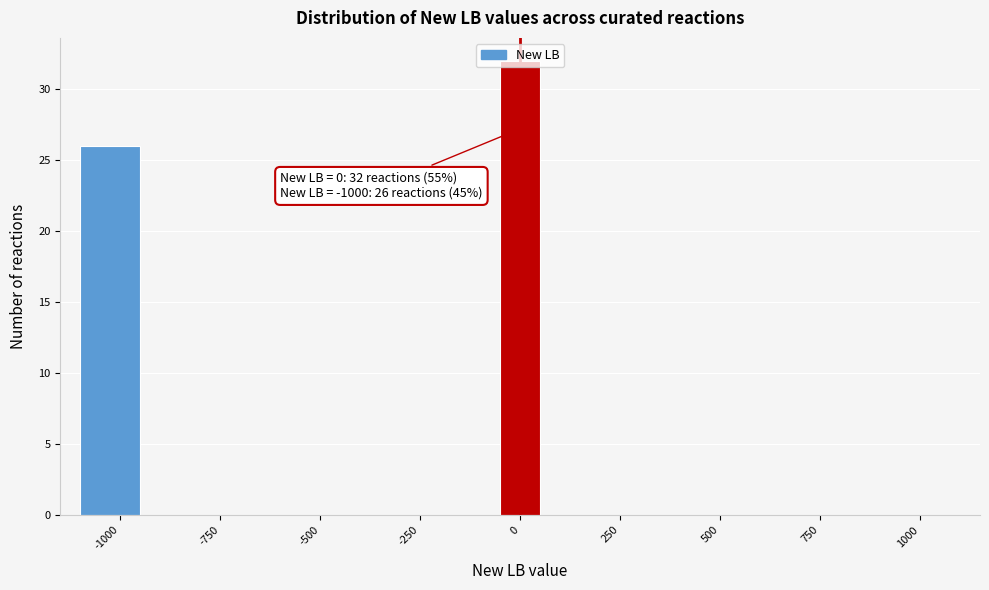

Read against the x-axis, roughly where is the centre of the tallest bar?

0